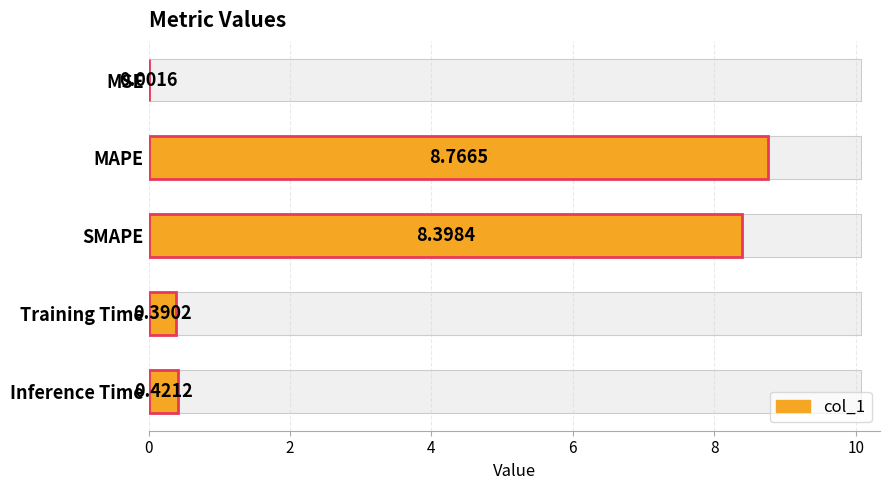

Reading right to left, transcribe all the data shown in this chart.

0.4	0.4	8.4	8.8	0.0